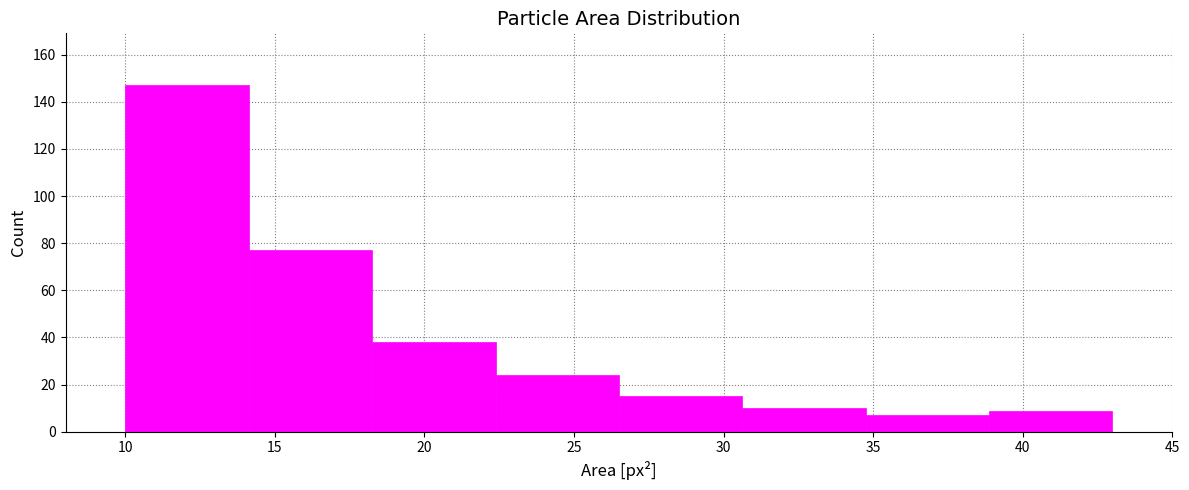

How tall is the bar that spans 10.0 to 14.0 on the x-axis? Neither the bar edges nor the heights are printed on the chart, so give them approximately, as read against the axes.

148